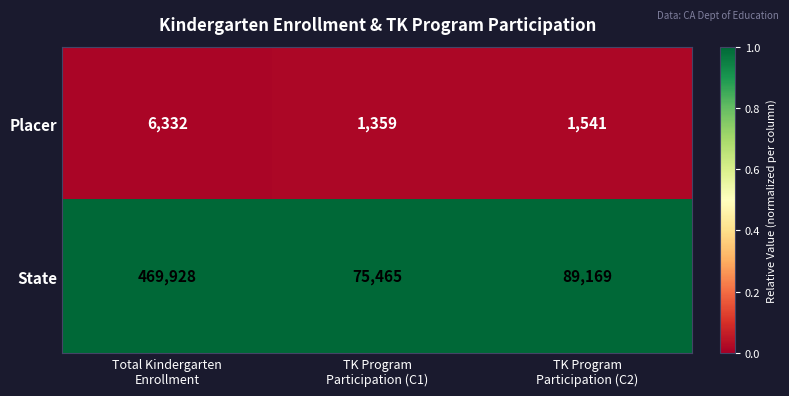

Rank the series by their average value, from lowest to highest.

Placer, State